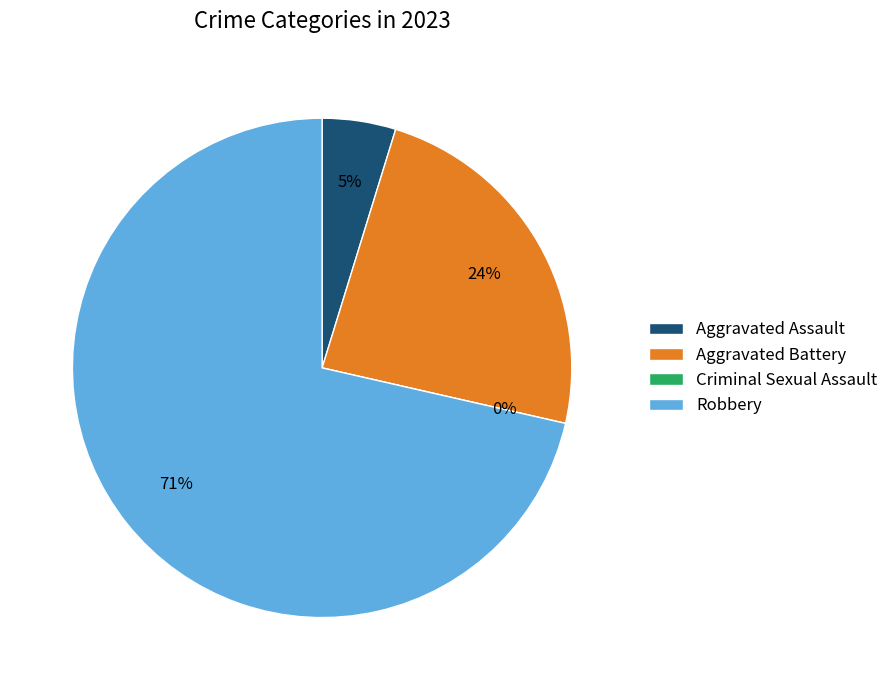

To the nearest percent, what percentage of the pie is Robbery?

71%